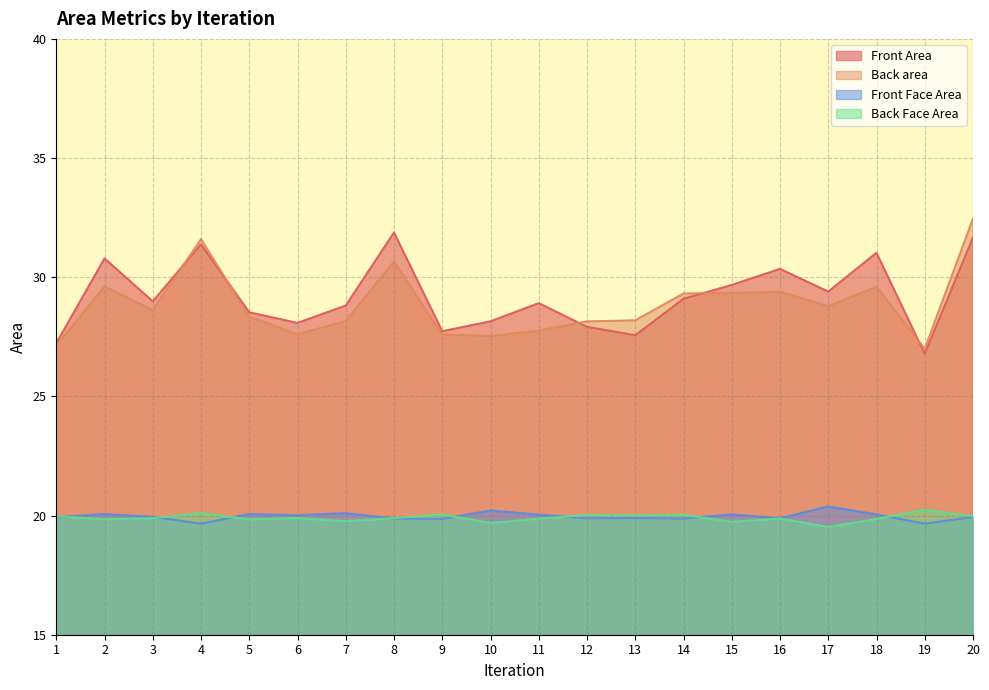

Reading left to right, list all the values displayed in this chart.

Front Area: 1=27.2	2=30.8	3=29.0	4=31.4	5=28.5	6=28.1	7=28.8	8=31.9	9=27.7	10=28.2	11=28.9	12=27.9	13=27.6	14=29.1	15=29.7	16=30.3	17=29.4	18=31.0	19=26.8	20=31.7
Back area: 1=27.1	2=29.6	3=28.6	4=31.6	5=28.3	6=27.6	7=28.2	8=30.7	9=27.6	10=27.5	11=27.8	12=28.1	13=28.2	14=29.3	15=29.3	16=29.4	17=28.8	18=29.6	19=27.0	20=32.5
Front Face Area: 1=19.9	2=20.1	3=19.9	4=19.7	5=20.1	6=20.0	7=20.1	8=19.9	9=19.9	10=20.2	11=20.0	12=19.9	13=19.9	14=19.9	15=20.0	16=19.9	17=20.4	18=20.0	19=19.7	20=19.9
Back Face Area: 1=20.0	2=19.8	3=19.9	4=20.1	5=19.8	6=19.9	7=19.8	8=19.9	9=20.0	10=19.7	11=19.9	12=20.0	13=20.0	14=20.0	15=19.7	16=19.9	17=19.5	18=19.9	19=20.2	20=20.0